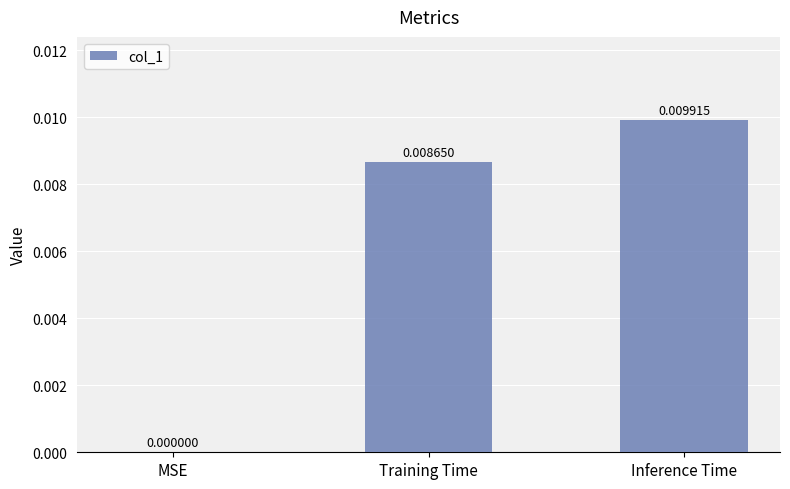

Which has a higher value, Training Time or Inference Time?

Inference Time